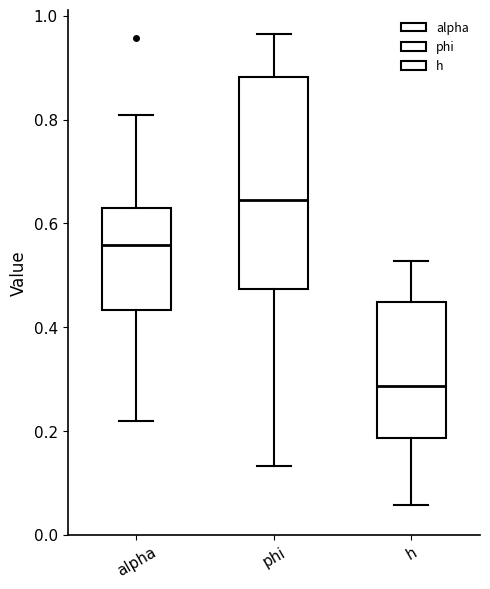

Reading left to right, read every box against the y-axis: the position of its median line, the range the box covers, and the ends of its whiskers. The values are not printed on the chart, so give them approximately, as read against the axis.

alpha: median 0.56, box 0.44 to 0.62, whiskers 0.22 to 0.80
phi: median 0.64, box 0.48 to 0.88, whiskers 0.14 to 0.96
h: median 0.28, box 0.18 to 0.44, whiskers 0.06 to 0.52